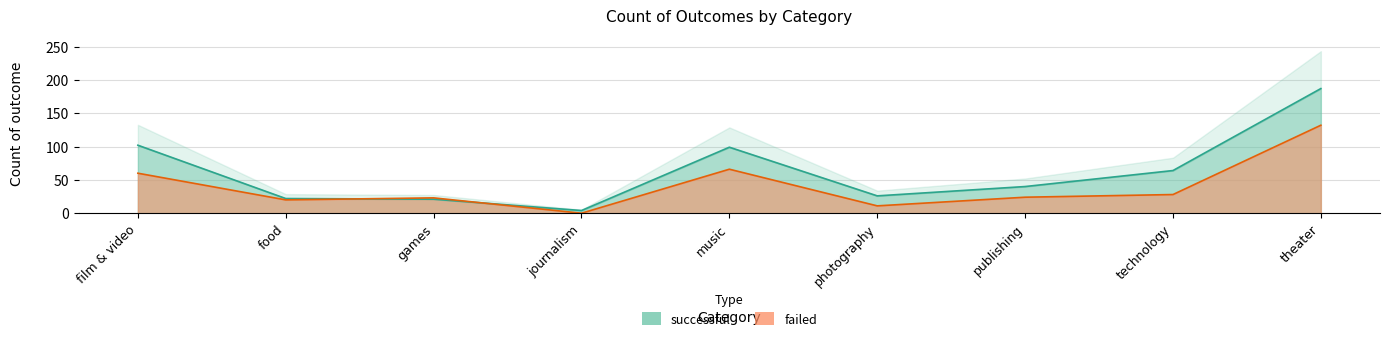

Count the number of data series in this chart.

2